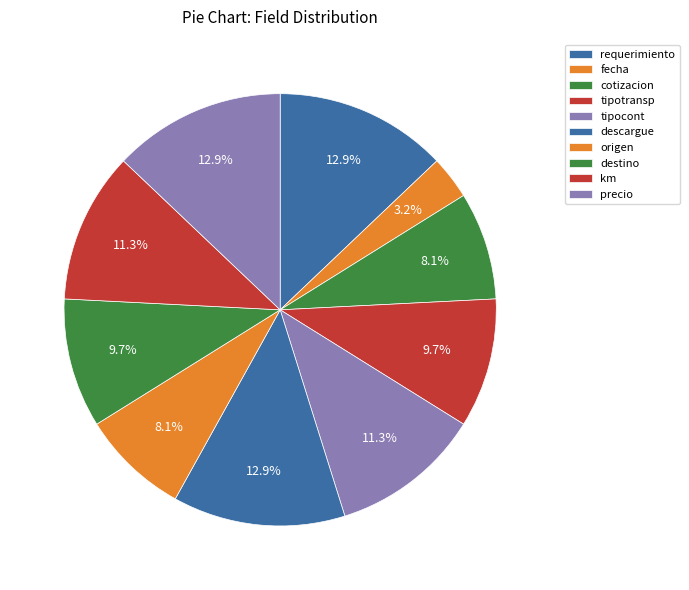

Which category has the smallest portion of the pie?

fecha